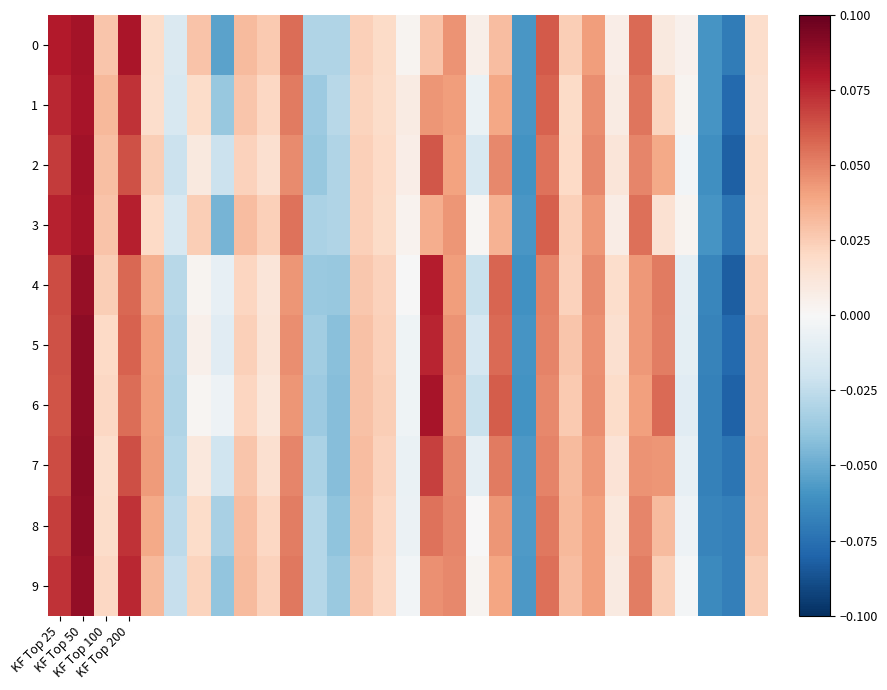

Reading left to right, list all the values displayed in this chart.

0: 0.1	0.1	0.0	0.1	0.0	-0.0	0.0	-0.1	0.0	0.0	0.1	-0.0	-0.0	0.0	0.0	0.0	0.0	0.0	0.0	0.0	-0.1	0.1	0.0	0.0	0.0	0.1	0.0	0.0	-0.1	-0.1	0.0
1: 0.1	0.1	0.0	0.1	0.0	-0.0	0.0	-0.0	0.0	0.0	0.1	-0.0	-0.0	0.0	0.0	0.0	0.0	0.0	-0.0	0.0	-0.1	0.1	0.0	0.0	0.0	0.1	0.0	0.0	-0.1	-0.1	0.0
2: 0.1	0.1	0.0	0.1	0.0	-0.0	0.0	-0.0	0.0	0.0	0.0	-0.0	-0.0	0.0	0.0	0.0	0.1	0.0	-0.0	0.0	-0.1	0.1	0.0	0.0	0.0	0.0	0.0	-0.0	-0.1	-0.1	0.0
3: 0.1	0.1	0.0	0.1	0.0	-0.0	0.0	-0.0	0.0	0.0	0.1	-0.0	-0.0	0.0	0.0	0.0	0.0	0.0	0.0	0.0	-0.1	0.1	0.0	0.0	0.0	0.1	0.0	0.0	-0.1	-0.1	0.0
4: 0.1	0.1	0.0	0.1	0.0	-0.0	0.0	-0.0	0.0	0.0	0.0	-0.0	-0.0	0.0	0.0	-0.0	0.1	0.0	-0.0	0.1	-0.1	0.1	0.0	0.0	0.0	0.0	0.1	-0.0	-0.1	-0.1	0.0
5: 0.1	0.1	0.0	0.1	0.0	-0.0	0.0	-0.0	0.0	0.0	0.0	-0.0	-0.0	0.0	0.0	-0.0	0.1	0.0	-0.0	0.1	-0.1	0.0	0.0	0.0	0.0	0.0	0.1	-0.0	-0.1	-0.1	0.0
6: 0.1	0.1	0.0	0.1	0.0	-0.0	0.0	-0.0	0.0	0.0	0.0	-0.0	-0.0	0.0	0.0	-0.0	0.1	0.0	-0.0	0.1	-0.1	0.0	0.0	0.0	0.0	0.0	0.1	-0.0	-0.1	-0.1	0.0
7: 0.1	0.1	0.0	0.1	0.0	-0.0	0.0	-0.0	0.0	0.0	0.0	-0.0	-0.0	0.0	0.0	-0.0	0.1	0.0	-0.0	0.1	-0.1	0.0	0.0	0.0	0.0	0.0	0.0	-0.0	-0.1	-0.1	0.0
8: 0.1	0.1	0.0	0.1	0.0	-0.0	0.0	-0.0	0.0	0.0	0.1	-0.0	-0.0	0.0	0.0	-0.0	0.1	0.0	0.0	0.0	-0.1	0.1	0.0	0.0	0.0	0.0	0.0	-0.0	-0.1	-0.1	0.0
9: 0.1	0.1	0.0	0.1	0.0	-0.0	0.0	-0.0	0.0	0.0	0.1	-0.0	-0.0	0.0	0.0	-0.0	0.0	0.0	0.0	0.0	-0.1	0.1	0.0	0.0	0.0	0.1	0.0	-0.0	-0.1	-0.1	0.0